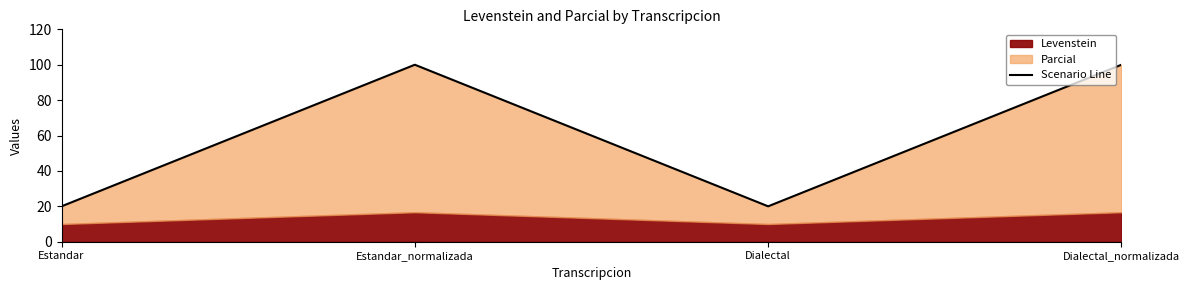

The chart shows a value of 133.9 at Estandar_normalizada. True or false?

False